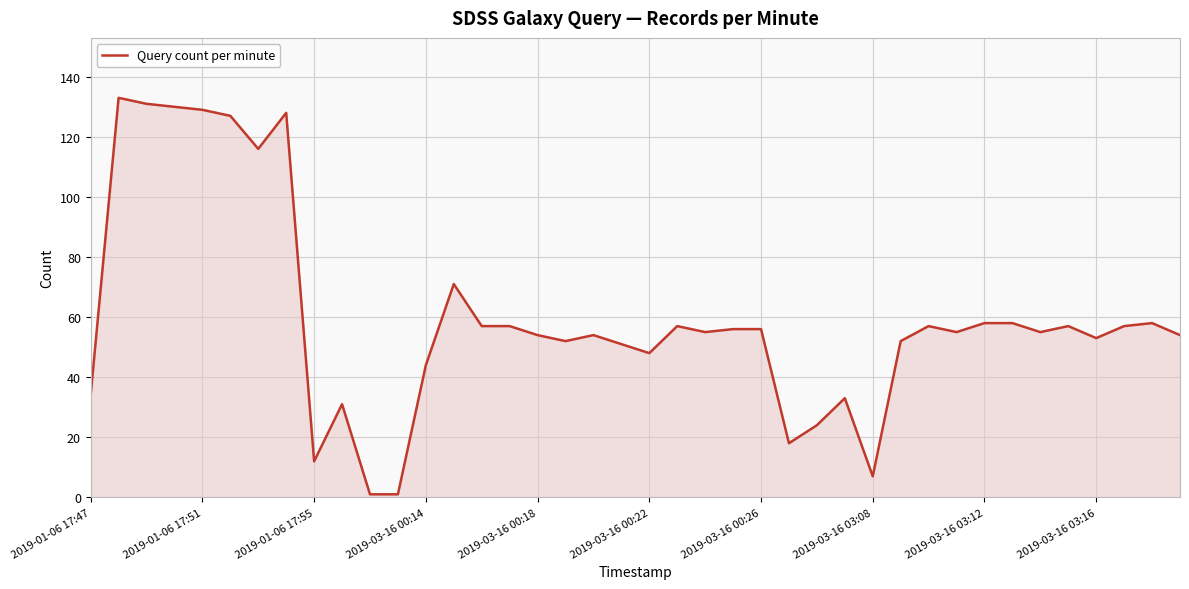

What is the smallest value displayed?

1